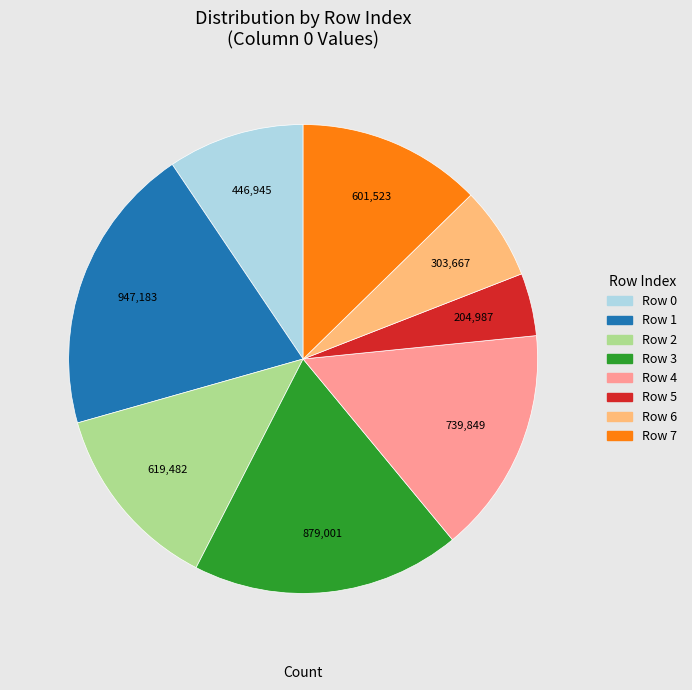

True or false: Row 0 accounts for 23% of the total.

False